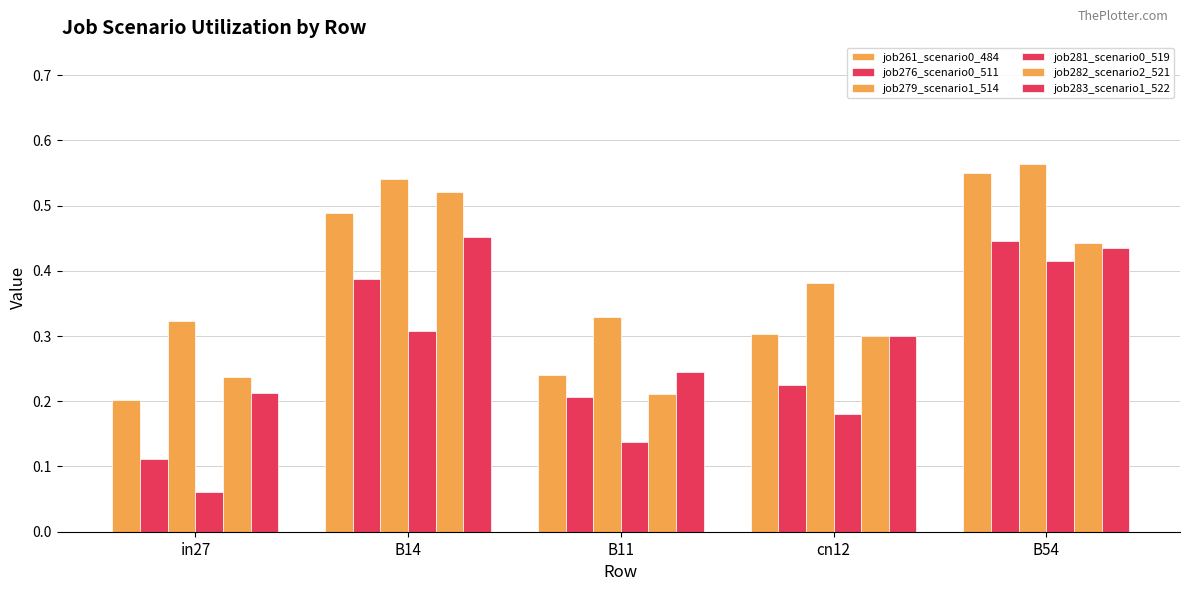

What is the label of the 1st bar from the right?

B54